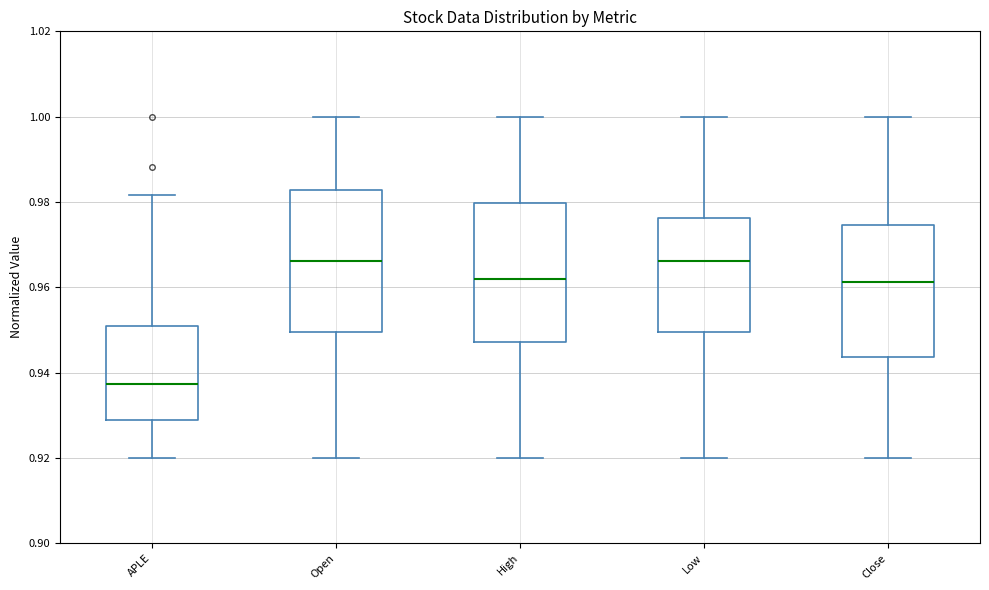

Reading left to right, read every box against the y-axis: the position of its median line, the range the box covers, and the ends of its whiskers. The values are not printed on the chart, so give them approximately, as read against the axis.

APLE: median 0.938, box 0.928 to 0.950, whiskers 0.920 to 0.982
Open: median 0.966, box 0.950 to 0.982, whiskers 0.920 to 1.000
High: median 0.962, box 0.948 to 0.980, whiskers 0.920 to 1.000
Low: median 0.966, box 0.950 to 0.976, whiskers 0.920 to 1.000
Close: median 0.962, box 0.944 to 0.974, whiskers 0.920 to 1.000